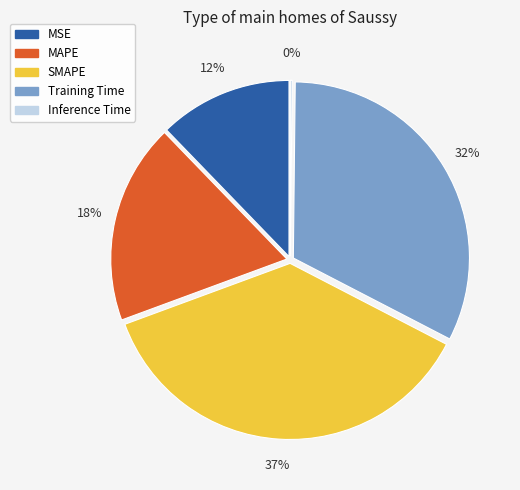

Count the number of slices in the pie.

5